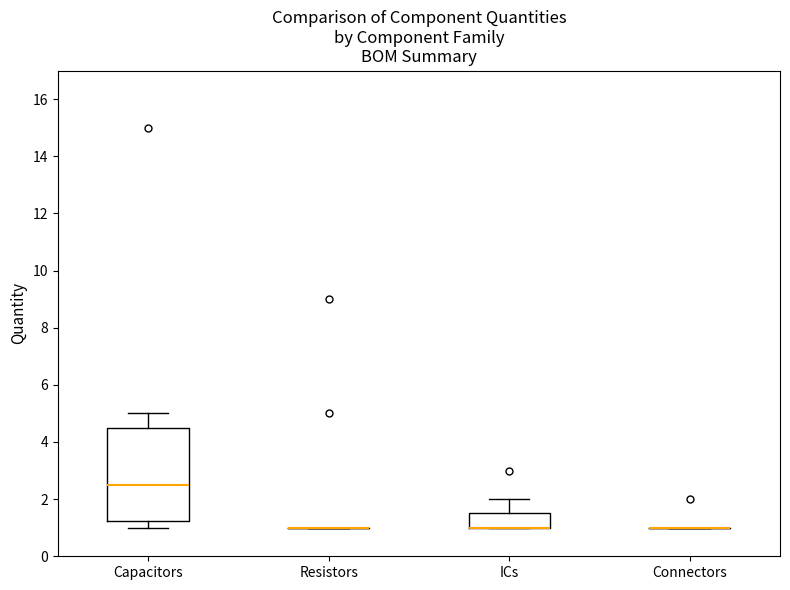

Which box is the tallest, from its lower edge to its upper edge?

Capacitors